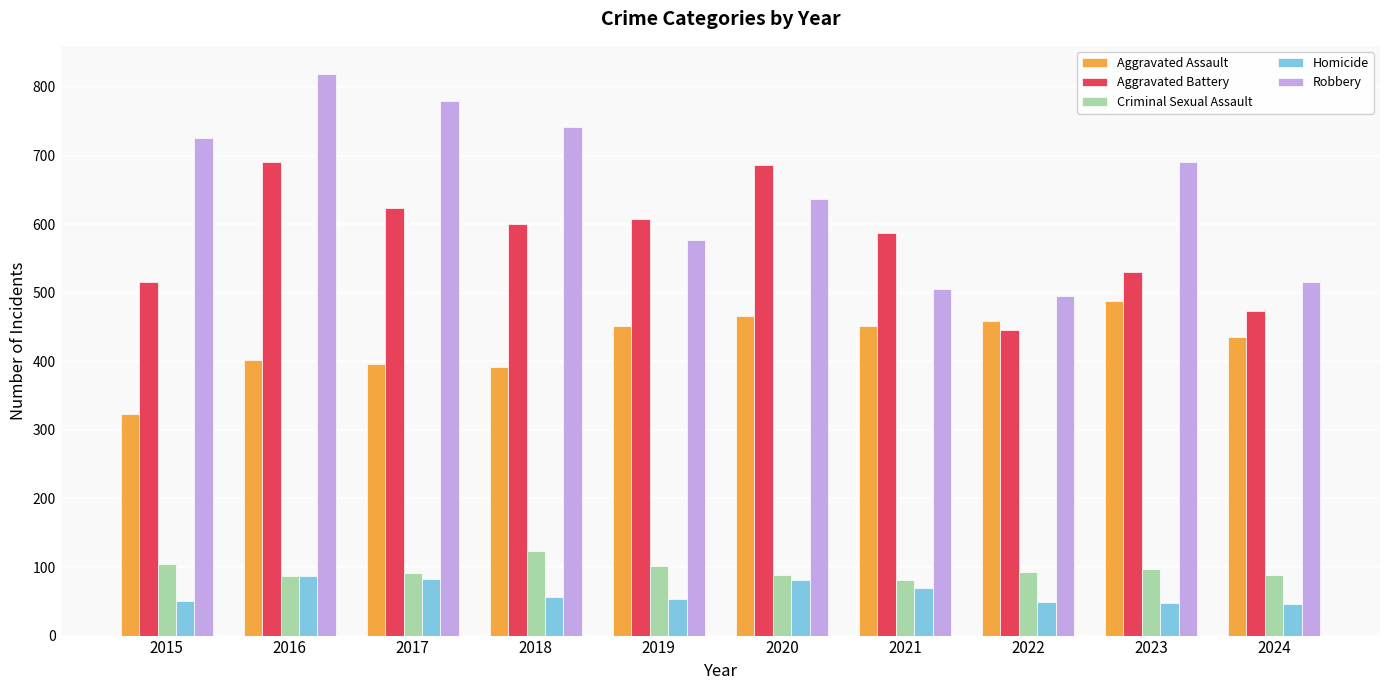

Rank the series by their maximum value, from lowest to highest.

Homicide, Criminal Sexual Assault, Aggravated Assault, Aggravated Battery, Robbery